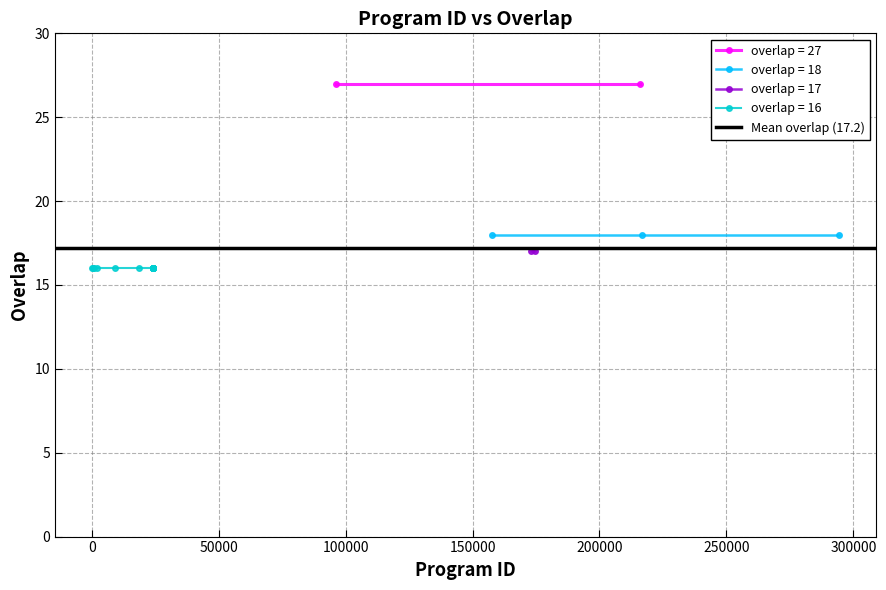

What is the label of the 22nd point from the right?

216704